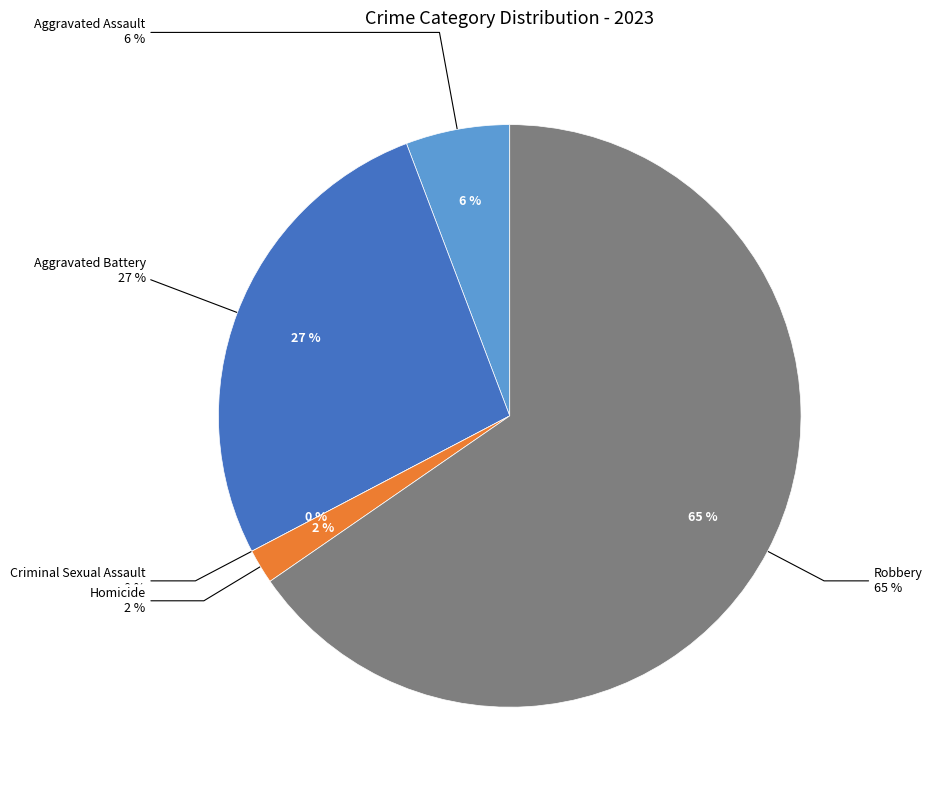

How many slices are in this pie chart?

5